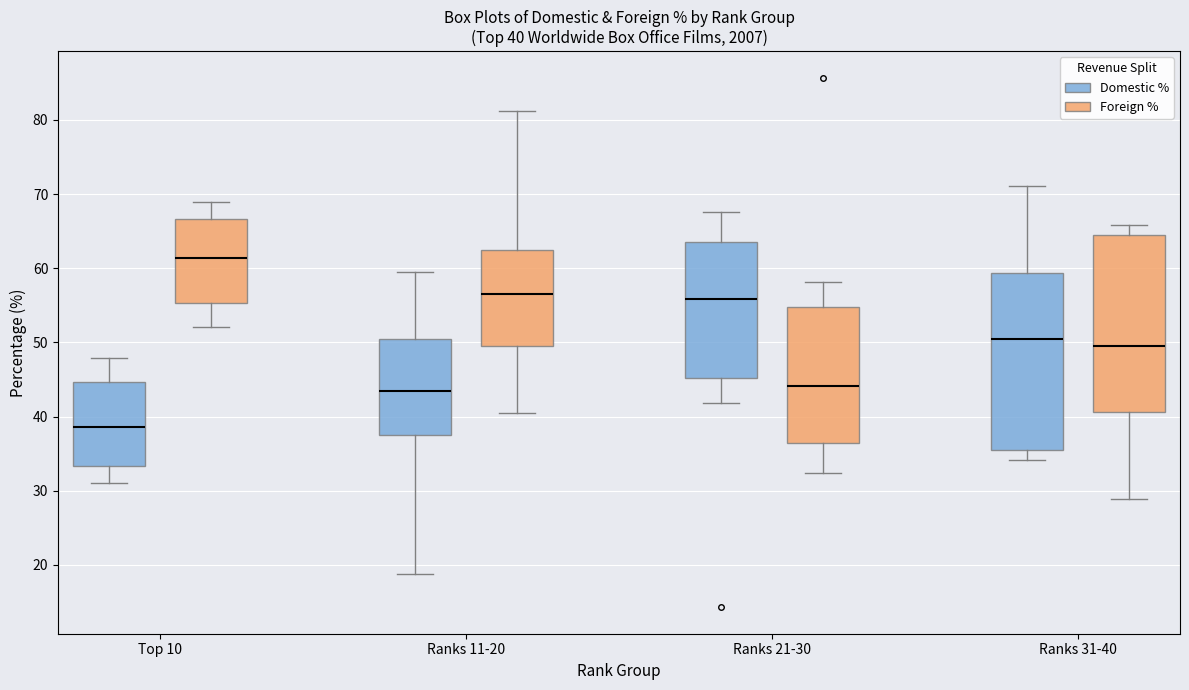

Which box's median line is the lowest?

Top 10 (Domestic %)